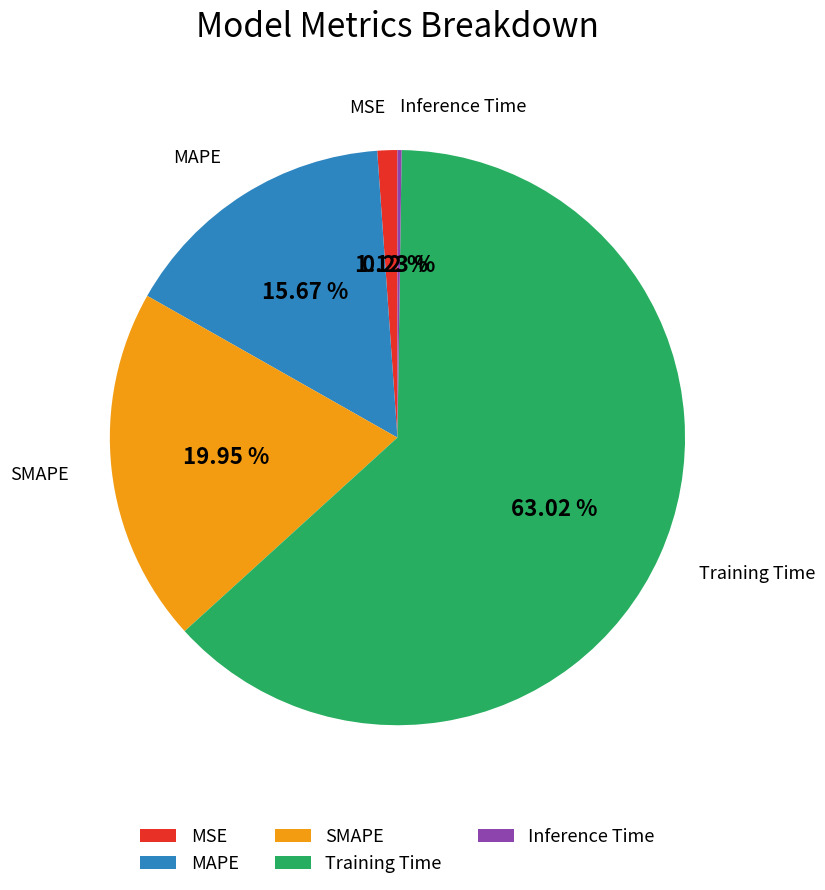

Between MSE and MAPE, which is larger?

MAPE